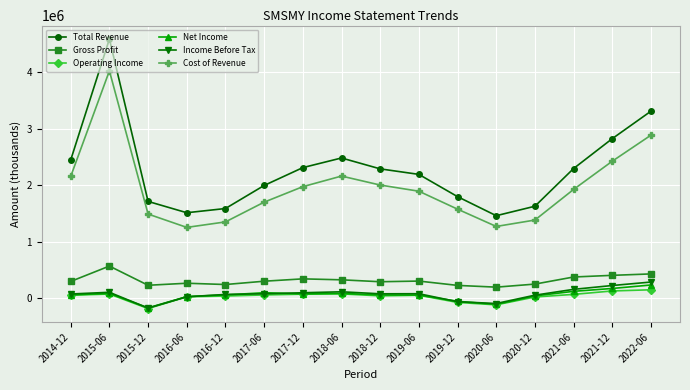

What is the minimum value for Gross Profit?

190700